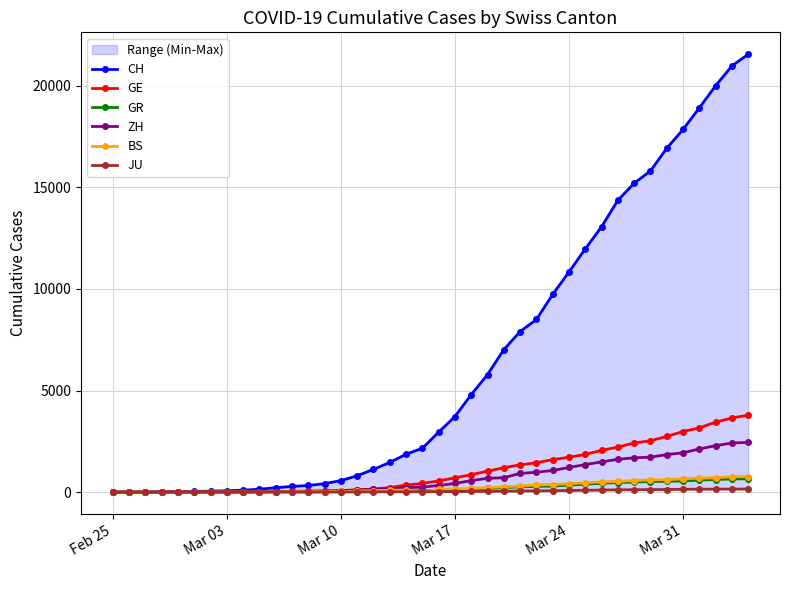

Which series has the largest total across all categories?

CH